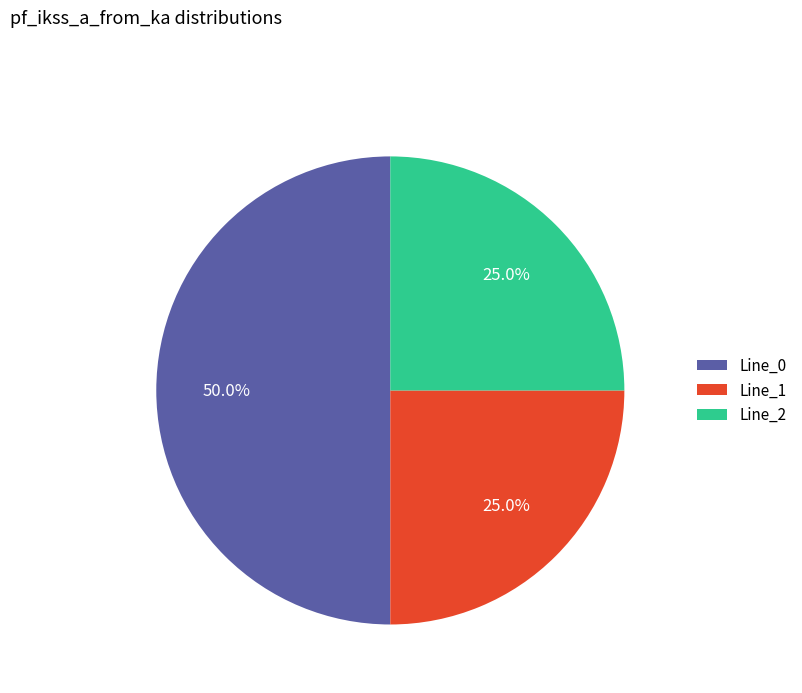

To the nearest percent, what percentage of the pie is Line_2?

25%